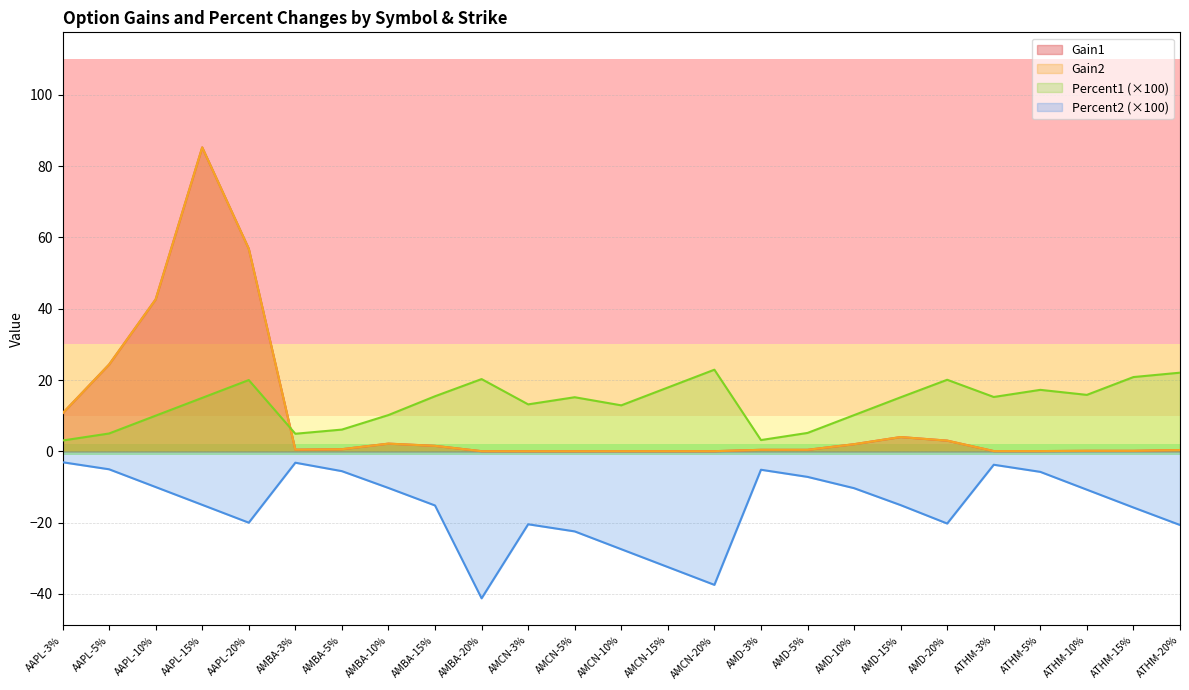

At AAPL-3%, list the series in order from largest to smallest.

Gain1, Gain2, Percent1, Percent2